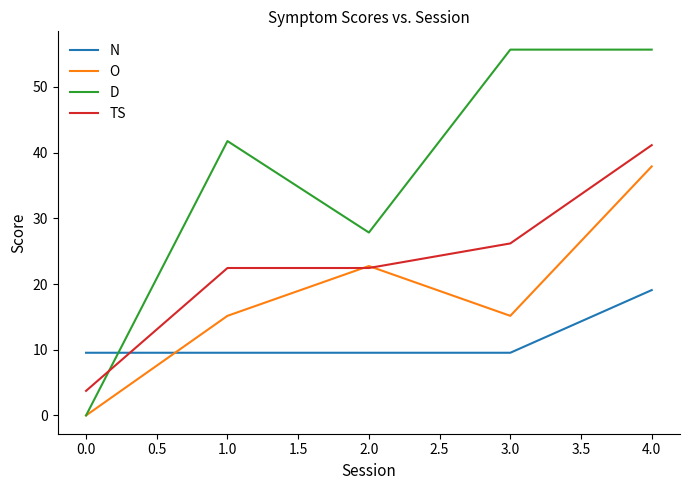

Does the chart display data point markers on the line(s)?

No